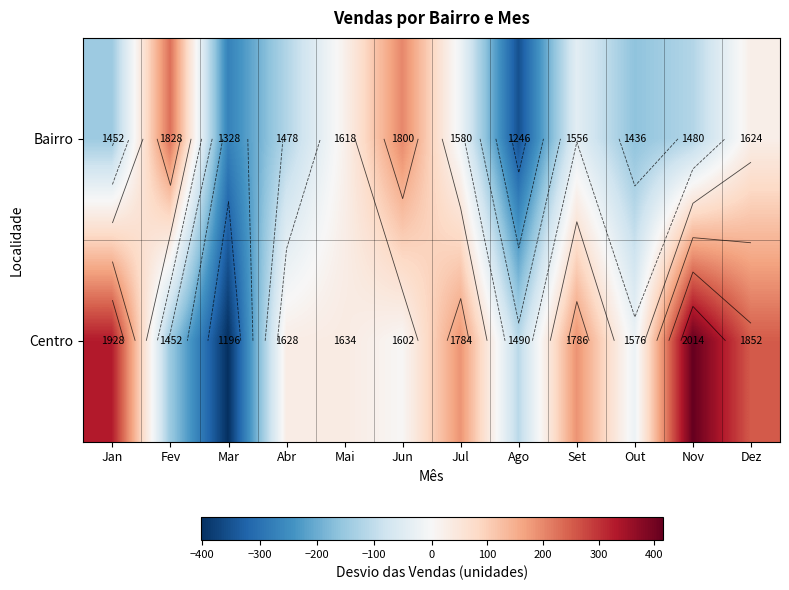

True or false: Centro has a value of 318.1 at Set.

False